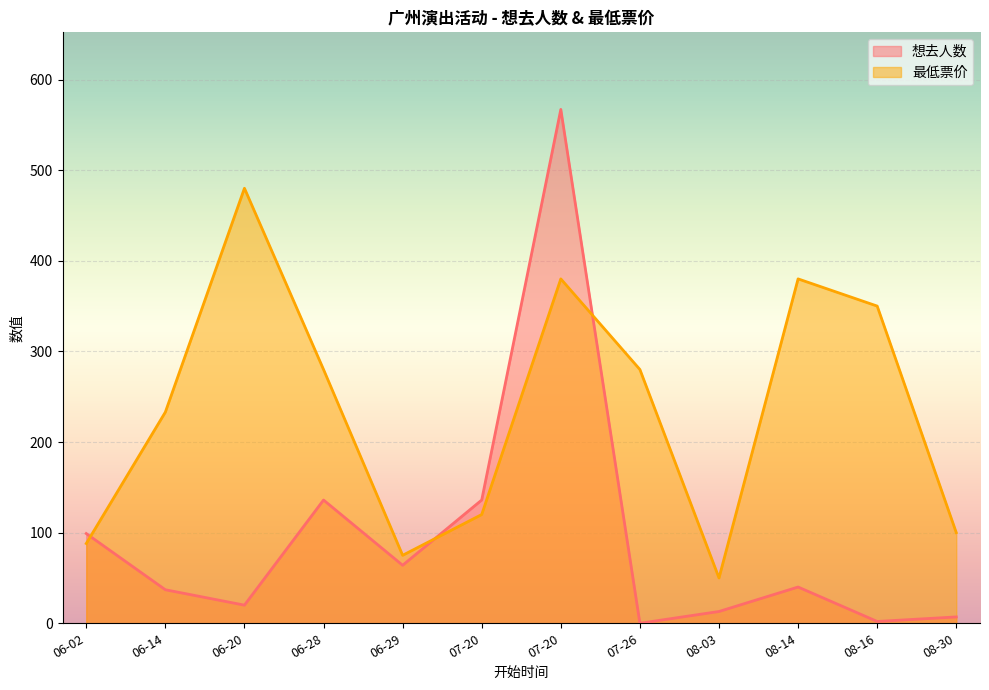

What is the difference between the highest and lowest values at 07-26?

280